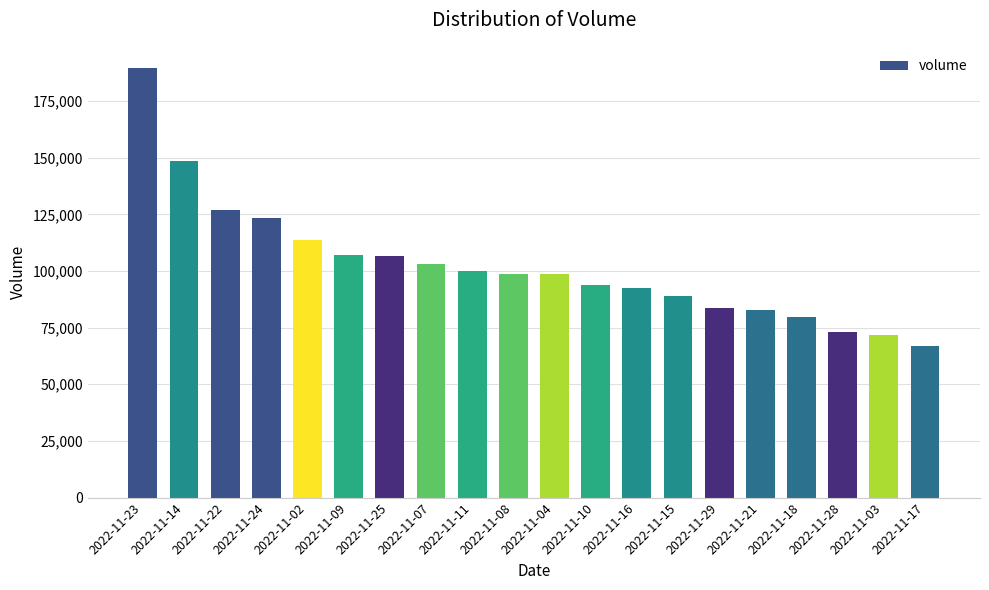

What is the value of the 16th bar from the left?

82903